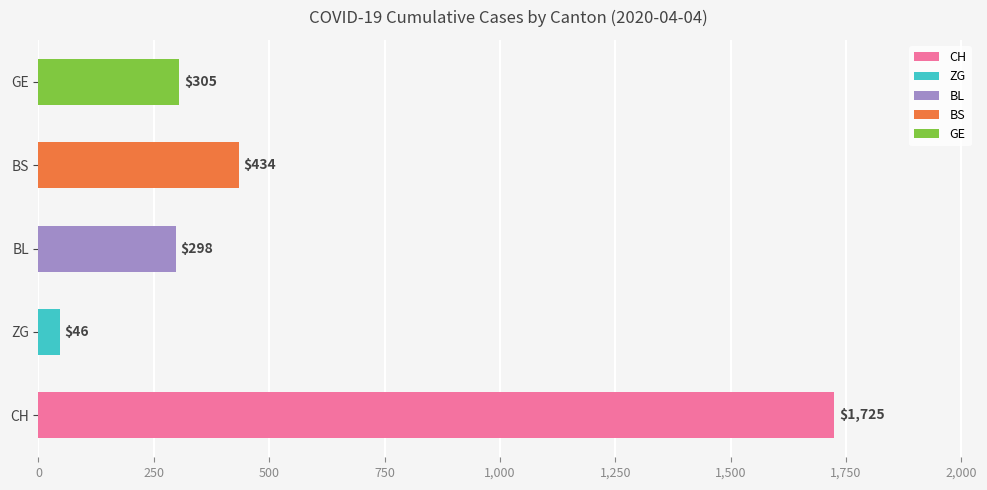

Count the number of categories in the chart.

5